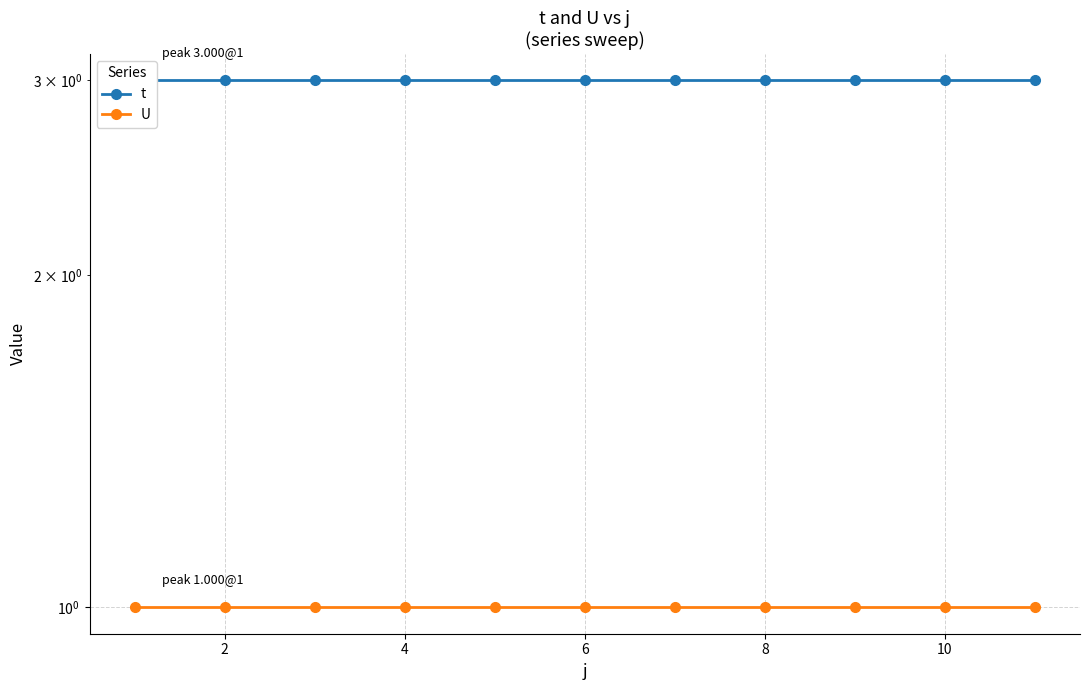

Between 2 and 10, which series saw the biggest shift?

t